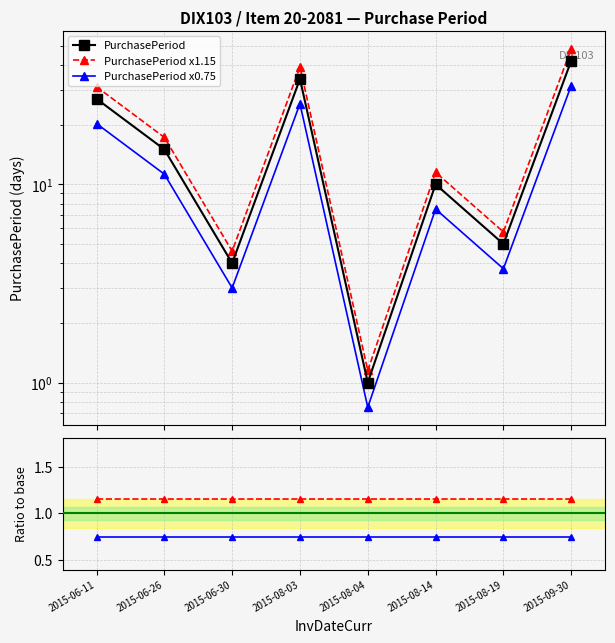

Where is the first local minimum for PurchasePeriod x0.75?

2015-06-30